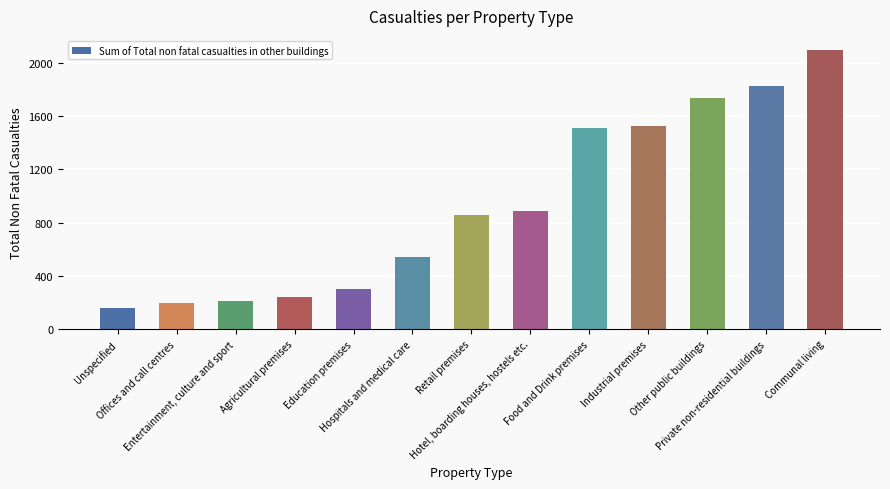

Read the value at Hospitals and medical care, to the nearest 100.

500